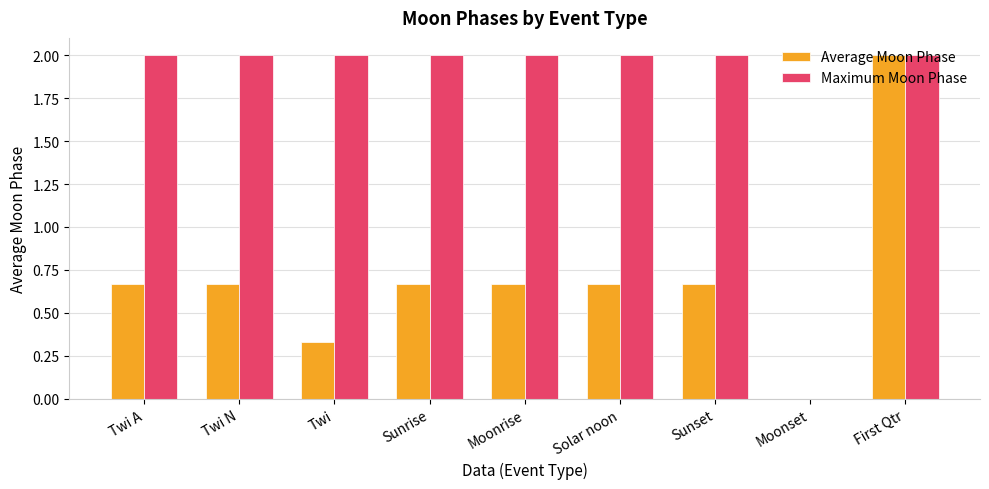

What is the total value across all series at Twi A?

2.7